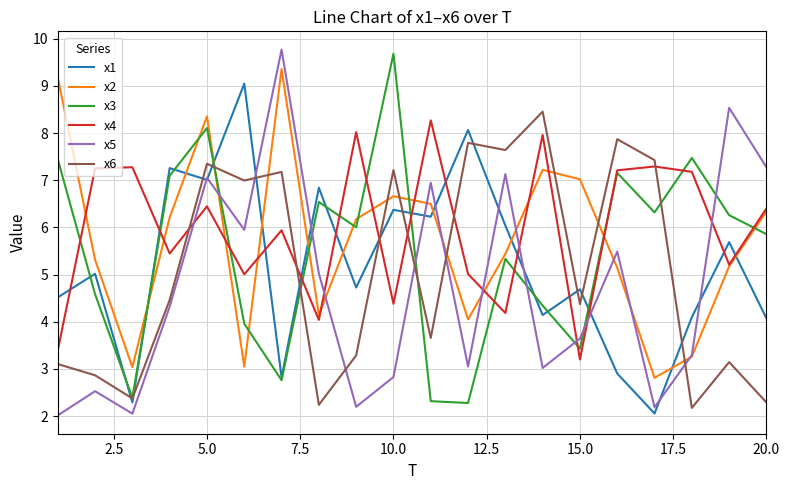

Which series ends up on top after the final intersection of x3 and x2?

x2